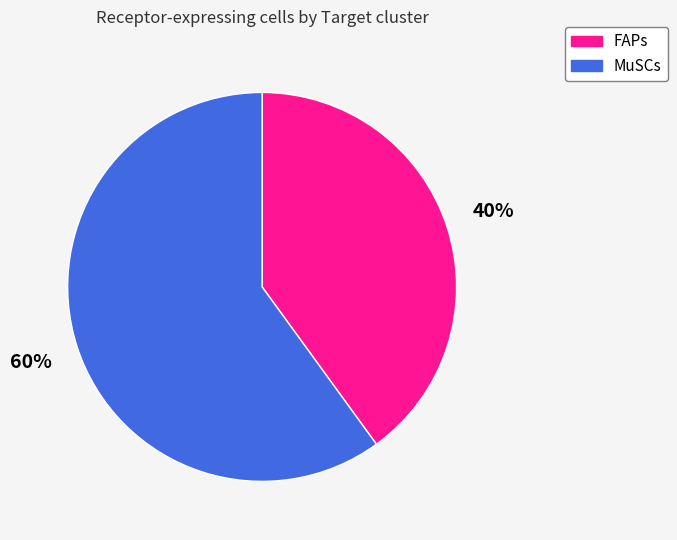

To the nearest percent, what is the combined percentage of MuSCs and FAPs?

100%